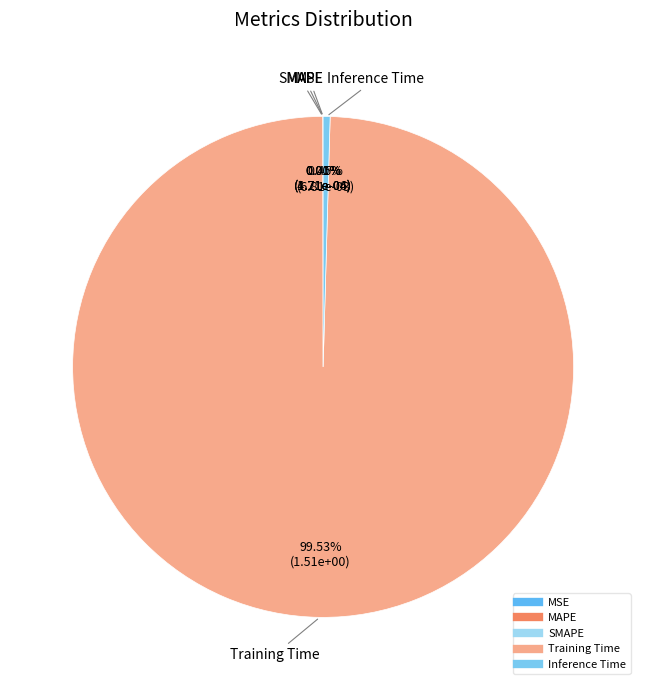

Which has a higher value, Inference Time or Training Time?

Training Time